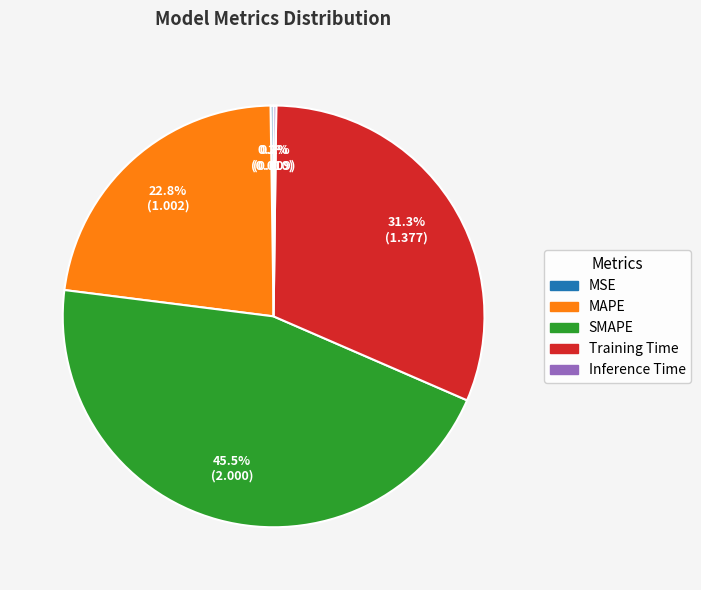

Is the sum of Training Time and SMAPE greater than half?

Yes